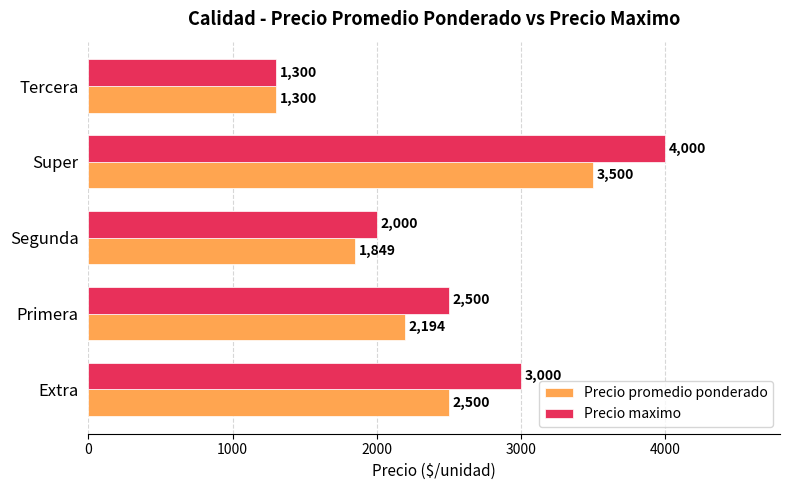

What value does the Precio promedio ponderado series have at Tercera, to the nearest 50?

1300